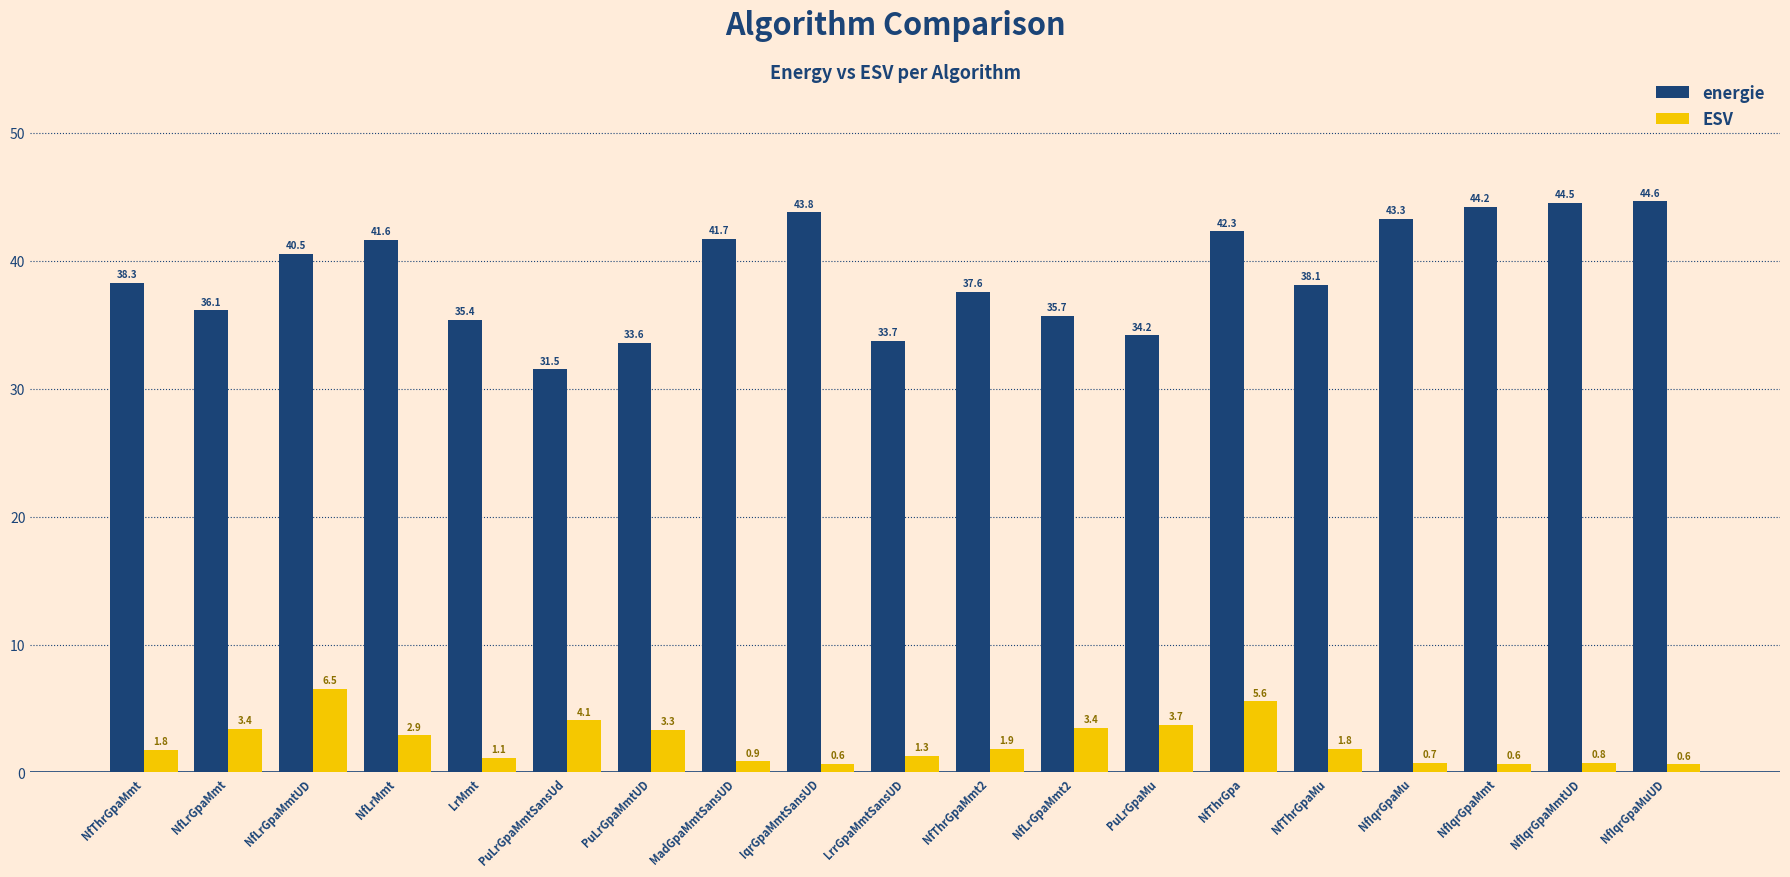

What are all the series names shown in the legend?

energie, ESV